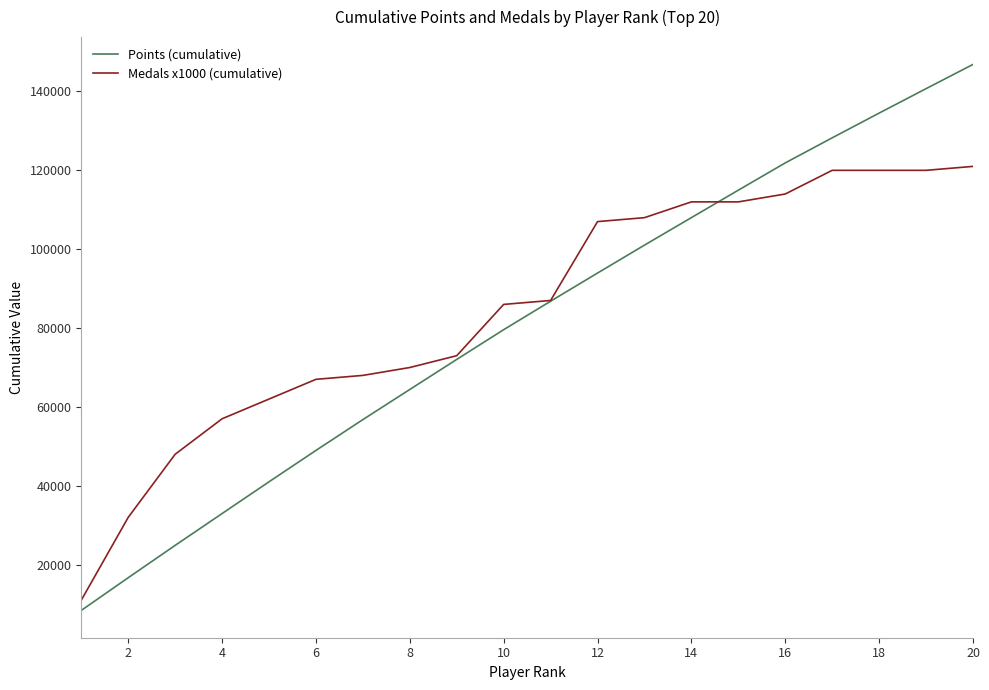

Rank the series by their maximum value, from highest to lowest.

Points (cumulative), Medals x1000 (cumulative)